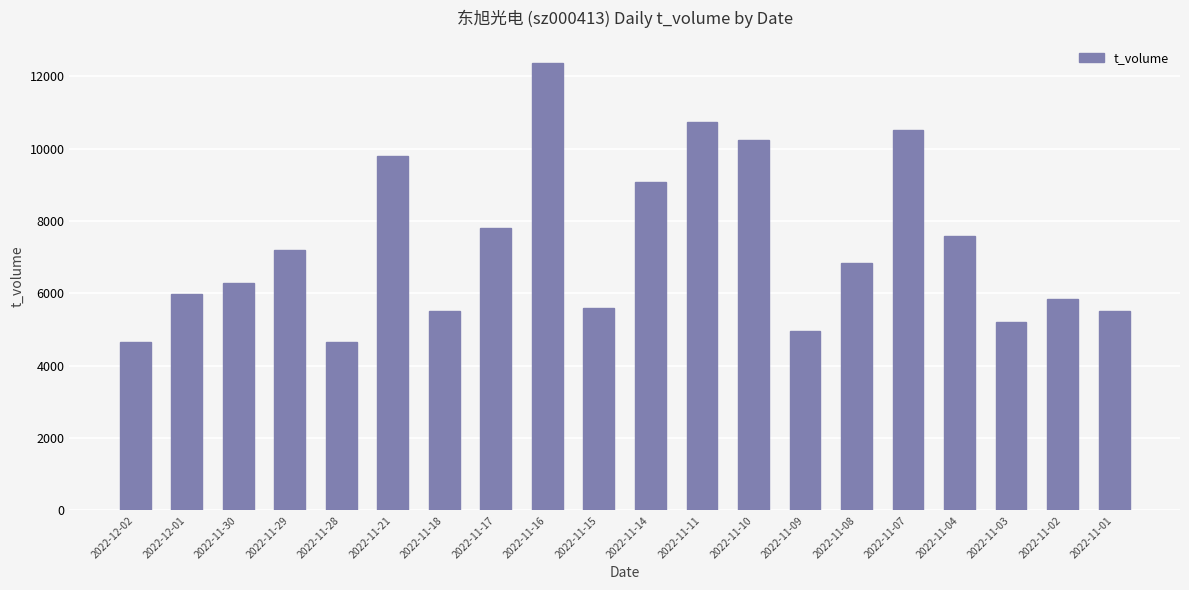

What is the maximum value shown in the chart?

12356